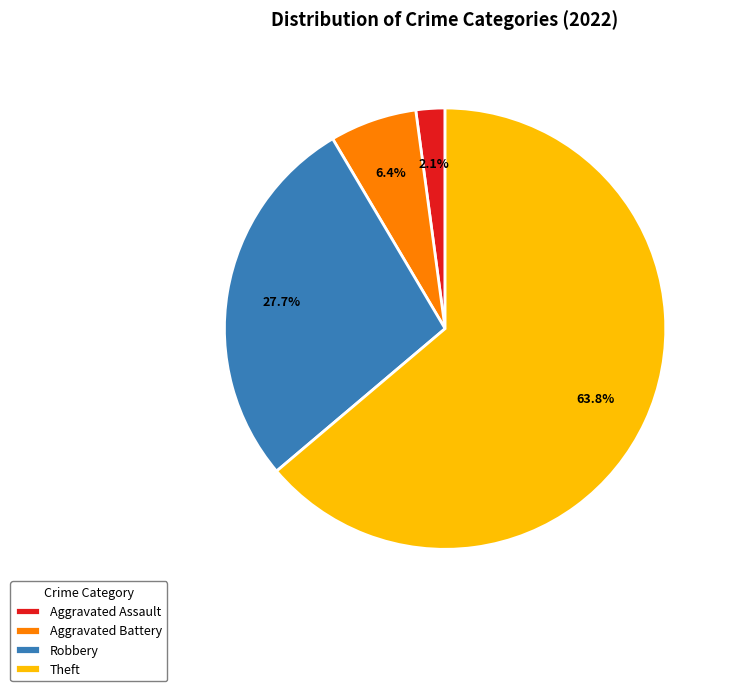

How much of the chart is everything except Theft?

36.2%